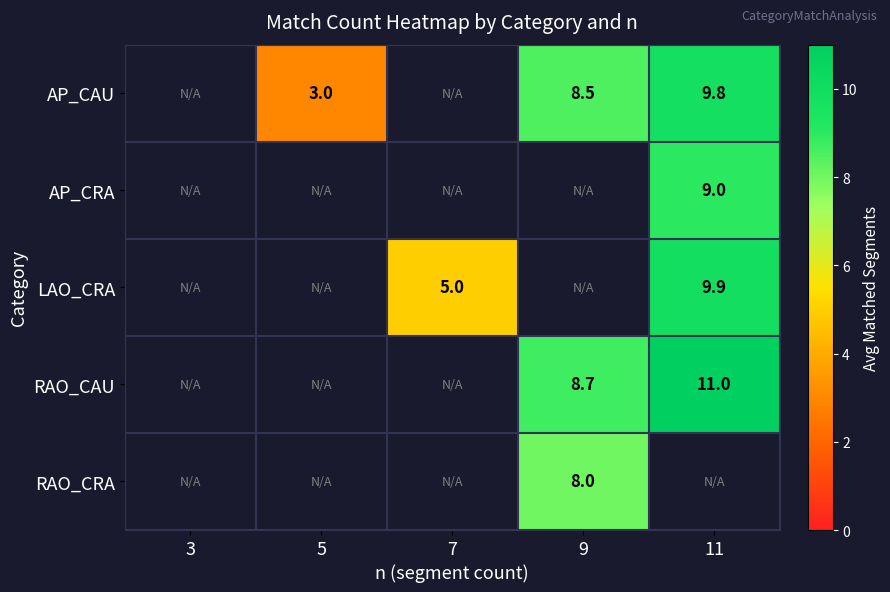

The value of LAO_CRA at 7 is 5.0. True or false?

True